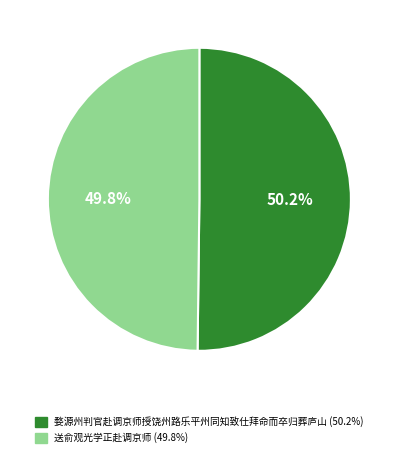

Is there any slice that represents more than half of the pie?

Yes